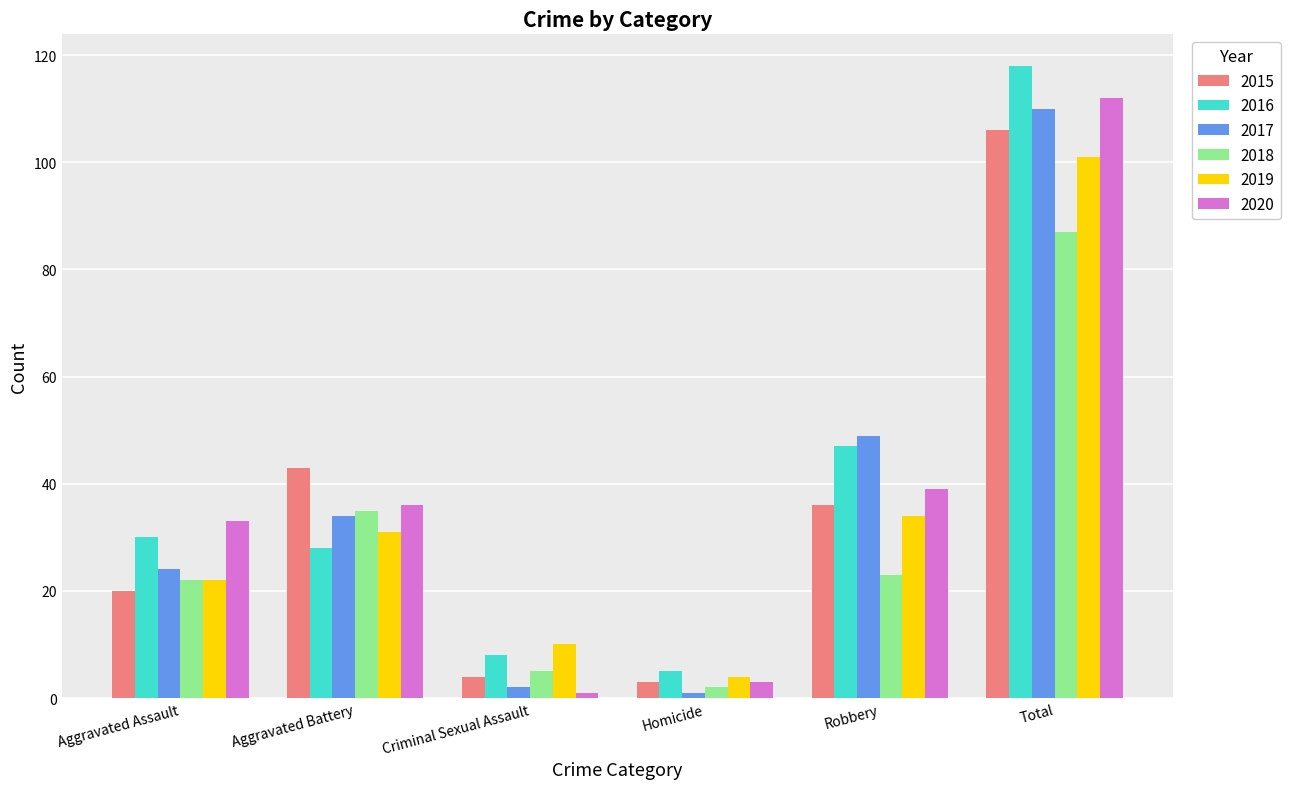

What is the label of the 6th bar from the right?

Aggravated Assault